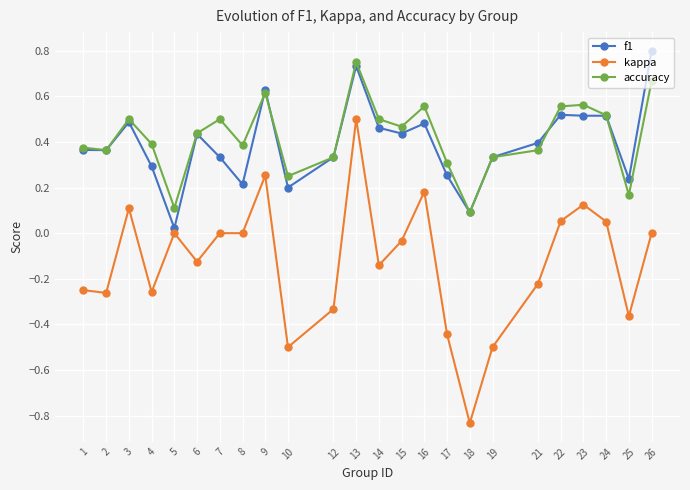

How many data points does each series have?

24